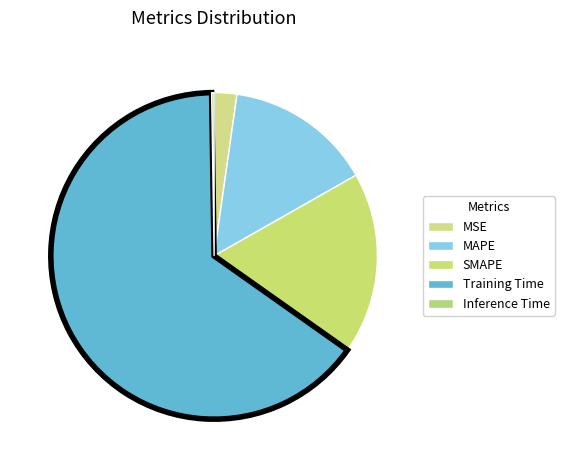

Which slice is the smallest?

Inference Time